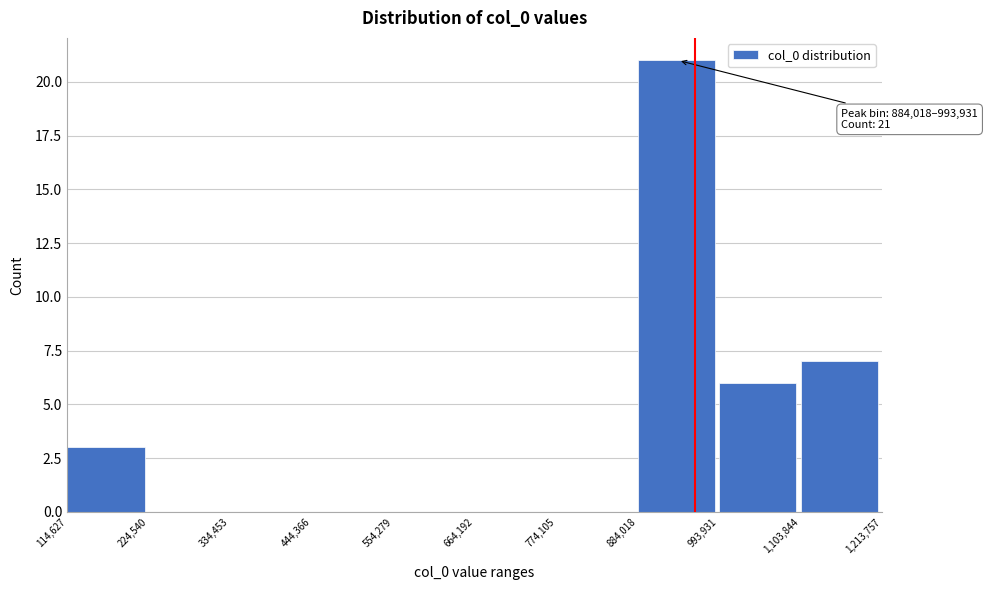

Over which range of the x-axis is the bar tallest?

884,018 to 993,931